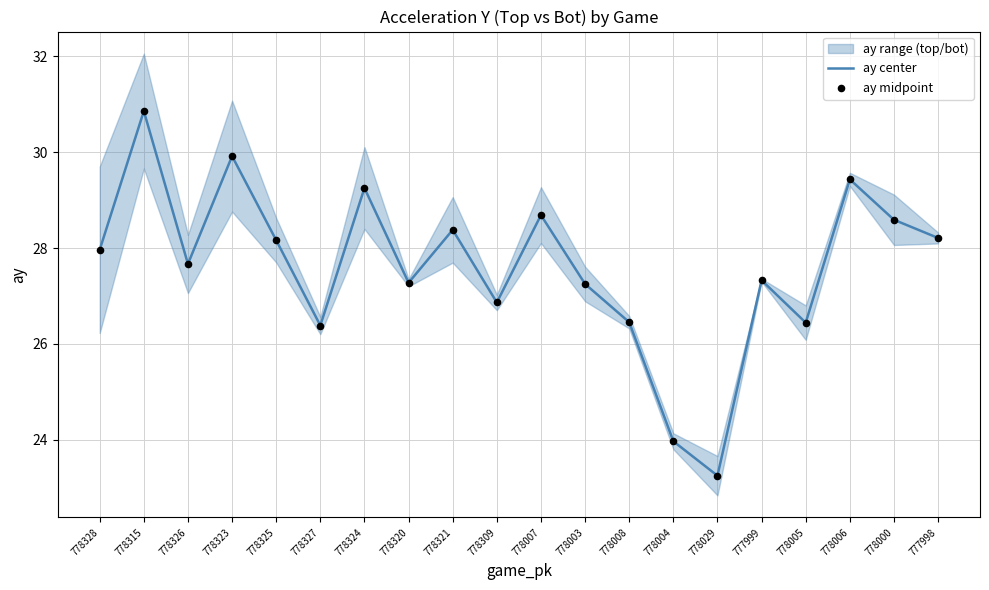

At which category is the sum across all series the highest?

778315